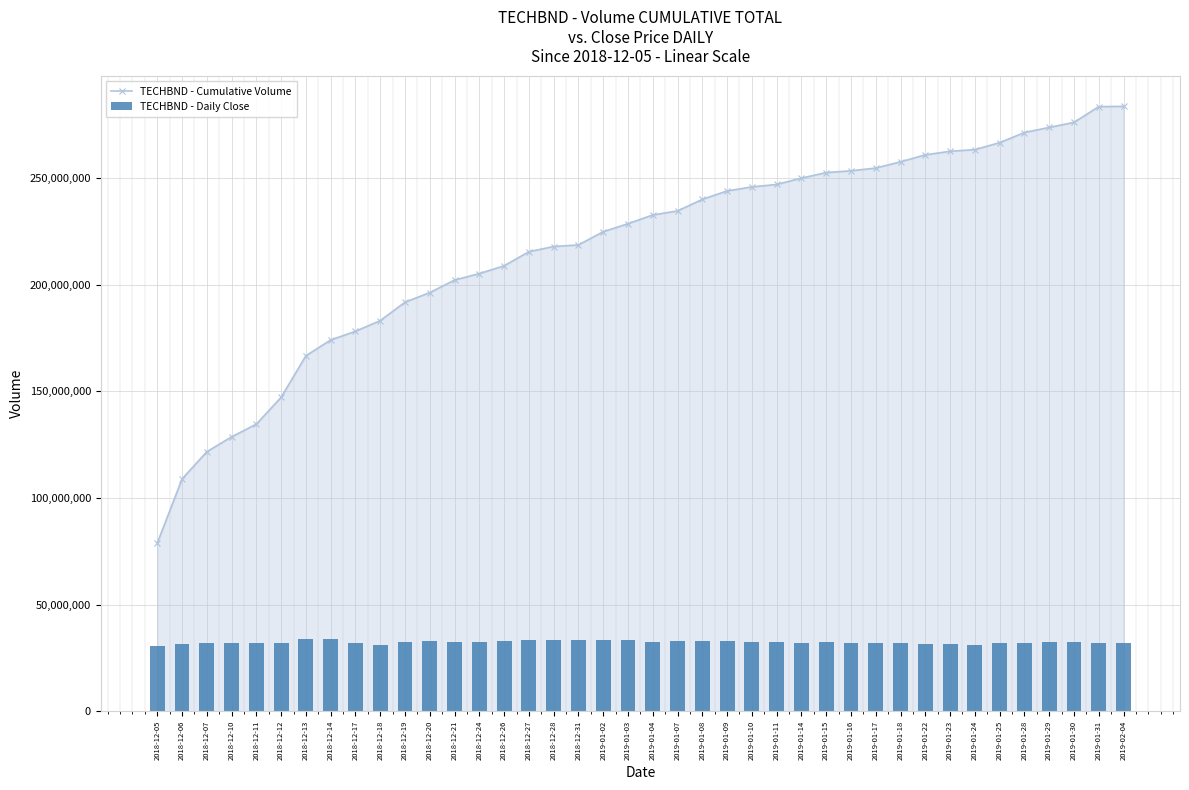

Reading left to right, extract all data points from this chart.

TECHBND - Cumulative Volume: 2018-12-05=78807600.0	2018-12-06=108866700.0	2018-12-07=121640900.0	2018-12-10=128602400.0	2018-12-11=134574500.0	2018-12-12=147154500.0	2018-12-13=166621700.0	2018-12-14=174027300.0	2018-12-17=178086800.0	2018-12-18=183102100.0	2018-12-19=191725900.0	2018-12-20=196231600.0	2018-12-21=202107100.0	2018-12-24=205141600.0	2018-12-26=208781800.0	2018-12-27=215416100.0	2018-12-28=217806300.0	2018-12-31=218577800.0	2019-01-02=224766200.0	2019-01-03=228526600.0	2019-01-04=232615300.0	2019-01-07=234507000.0	2019-01-08=239942500.0	2019-01-09=243871900.0	2019-01-10=245769000.0	2019-01-11=246910600.0	2019-01-14=249882600.0	2019-01-15=252488900.0	2019-01-16=253321700.0	2019-01-17=254601800.0	2019-01-18=257534000.0	2019-01-22=260788000.0	2019-01-23=262471300.0	2019-01-24=263245700.0	2019-01-25=266499800.0	2019-01-28=271263400.0	2019-01-29=273653400.0	2019-01-30=276013900.0	2019-01-31=283375500.0	2019-02-04=283539900.0
TECHBND - Daily Close: 2018-12-05=30801387.0	2018-12-06=31338620.5	2018-12-07=31875854.0	2018-12-10=31875854.0	2018-12-11=32054931.9	2018-12-12=32054931.9	2018-12-13=34024788.0	2018-12-14=33666632.3	2018-12-17=31875854.0	2018-12-18=30980464.9	2018-12-19=32234009.7	2018-12-20=32771243.2	2018-12-21=32413087.5	2018-12-24=32413087.5	2018-12-26=33129398.8	2018-12-27=33308476.7	2018-12-28=33308476.7	2018-12-31=33308476.7	2019-01-02=33487554.5	2019-01-03=33308476.7	2019-01-04=32592165.3	2019-01-07=32950321.0	2019-01-08=32771243.2	2019-01-09=32771243.2	2019-01-10=32413087.5	2019-01-11=32592165.3	2019-01-14=31875854.0	2019-01-15=32234009.7	2019-01-16=31875854.0	2019-01-17=31875854.0	2019-01-18=31875854.0	2019-01-22=31338620.5	2019-01-23=31338620.5	2019-01-24=31159542.7	2019-01-25=31875854.0	2019-01-28=32054931.9	2019-01-29=32413087.5	2019-01-30=32413087.5	2019-01-31=32054931.9	2019-02-04=31875854.0